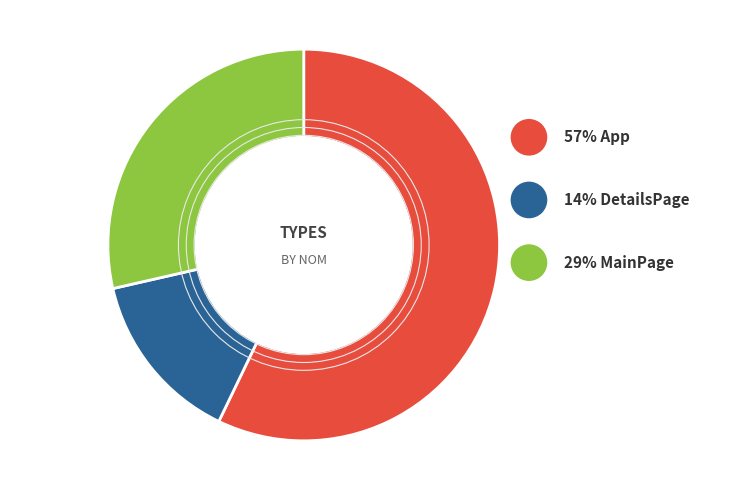

To the nearest percent, what is the average slice percentage?

33%